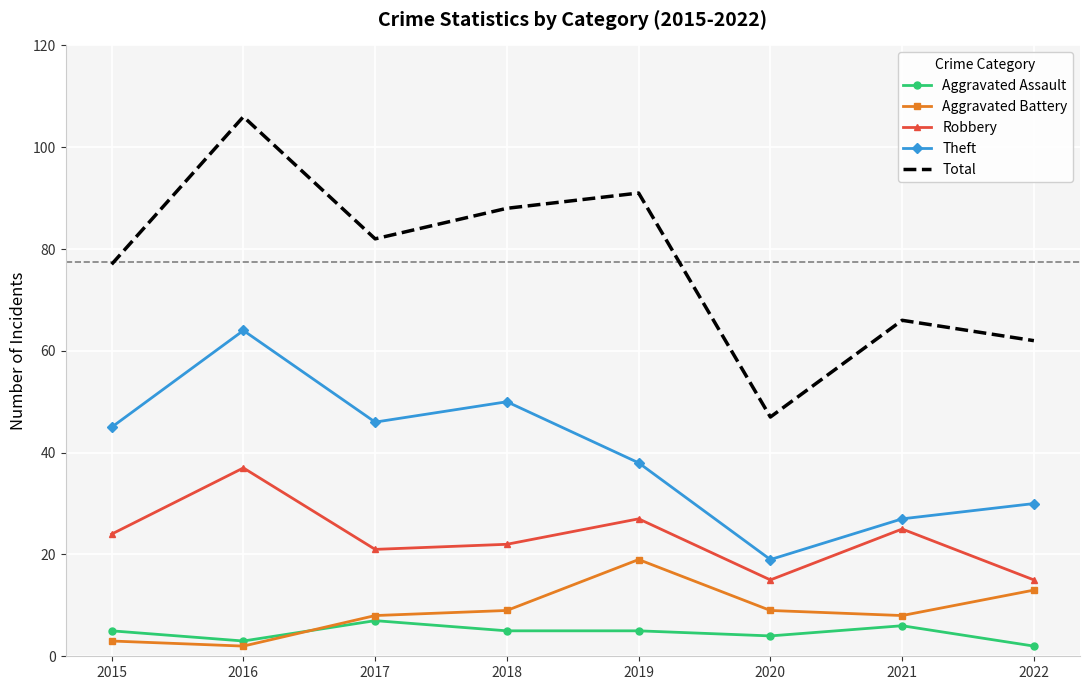

What is the average value of the Total series?

77